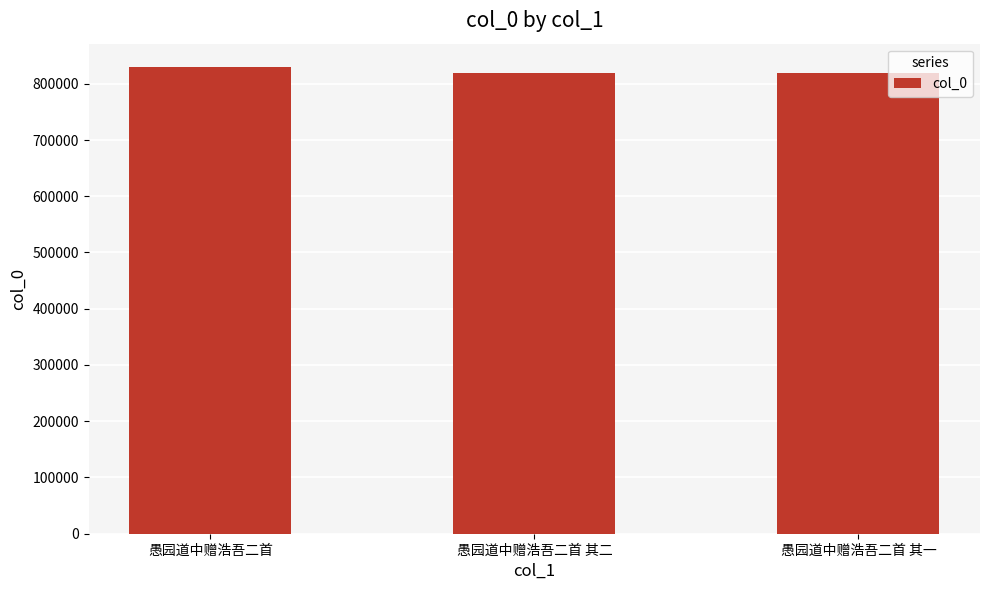

What is the change in value from 愚园道中赠浩吾二首 其二 to 愚园道中赠浩吾二首 其一?

-1